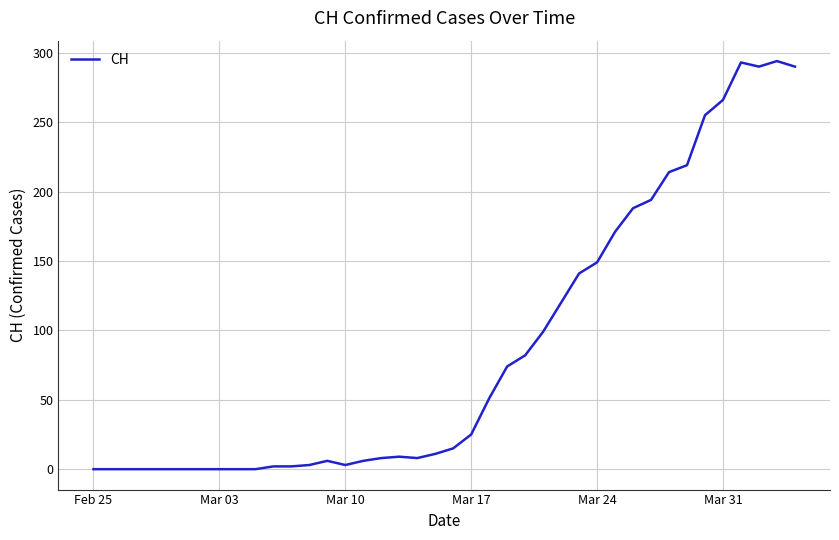

What is the maximum value shown in the chart?

294